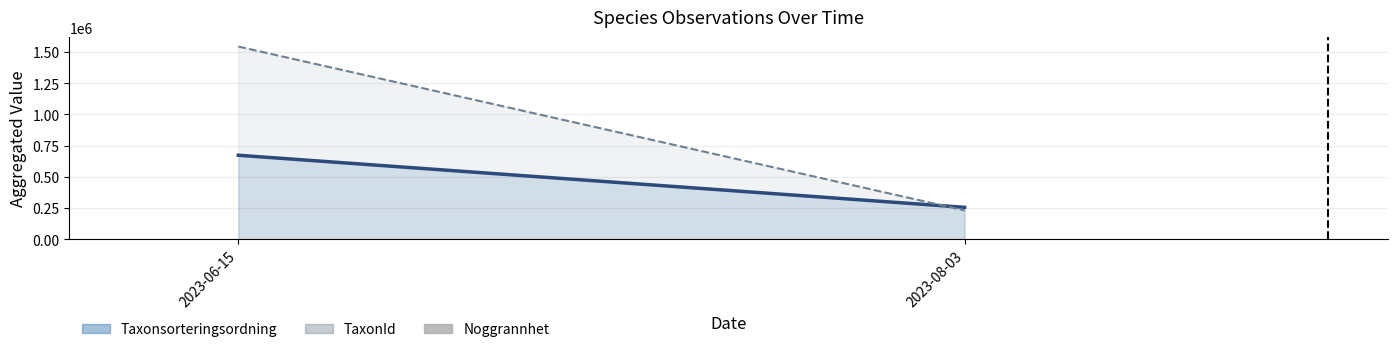

What is the sum of all values?

100